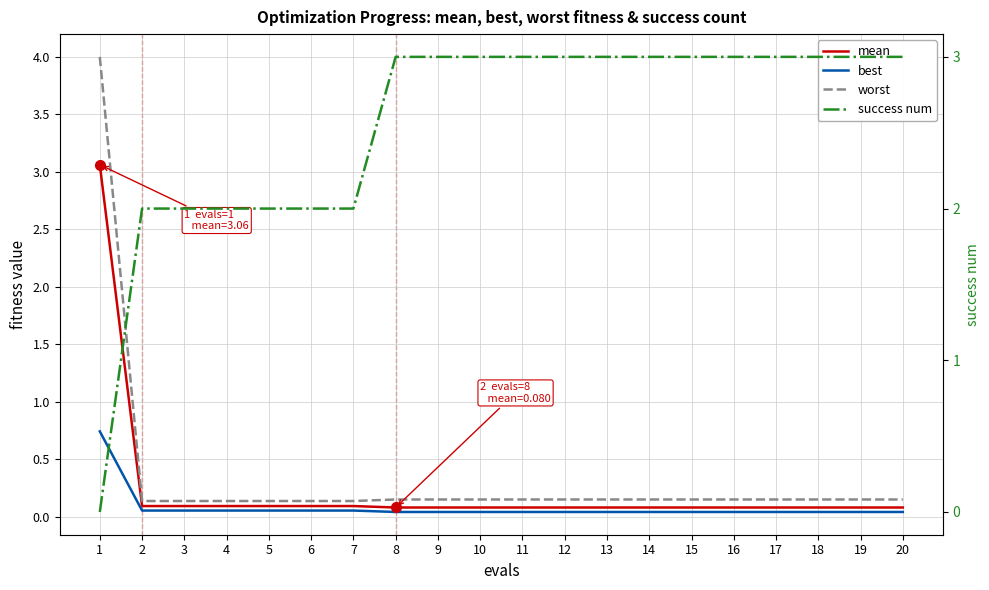

At which category is the sum across all series the highest?

1